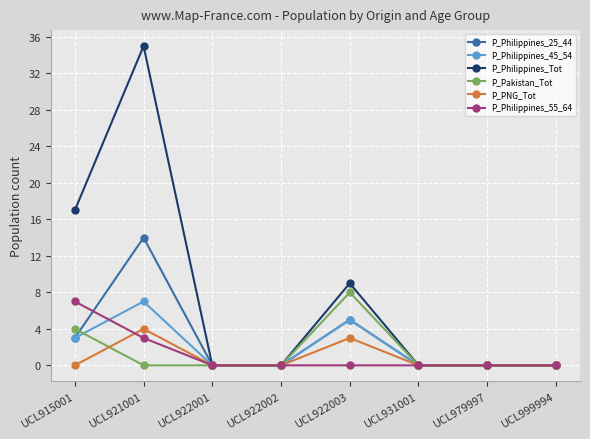

At which label is P_PNG_Tot closest to 2?

UCL922003